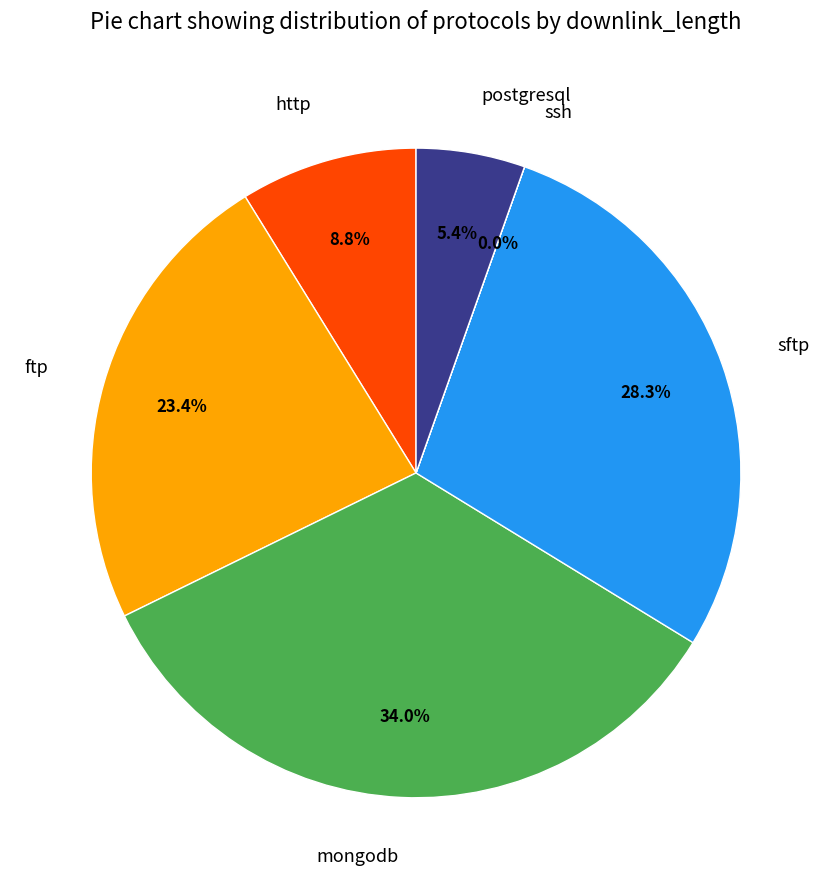

To the nearest percent, what is the difference between the mongodb and postgresql slice percentages?

29%